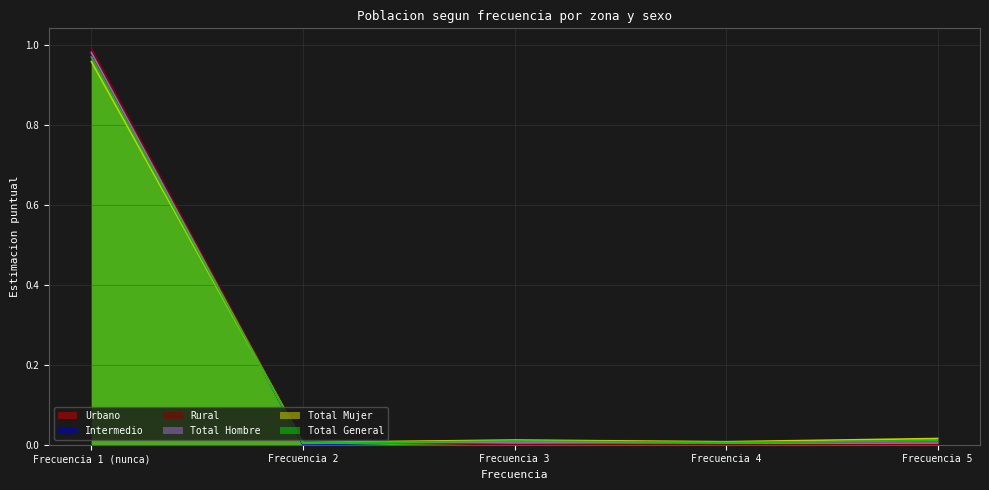

In Total Hombre, how many points are higher than both neighbors (excluding endpoints)?

1